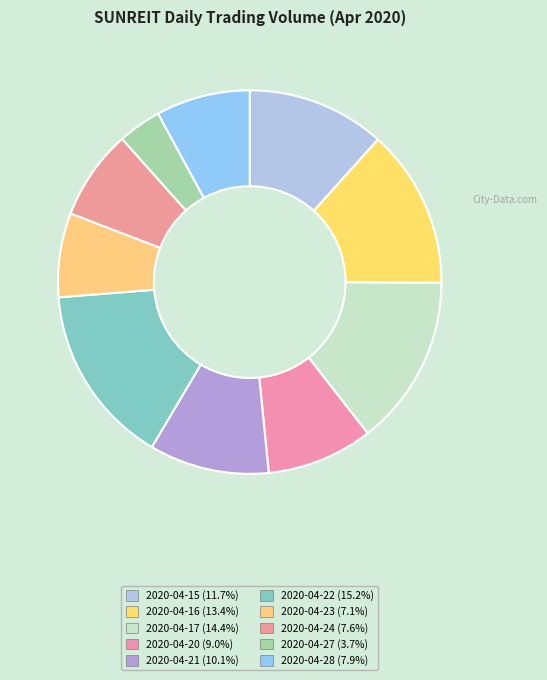

What percentage is the 2020-04-28 slice, to the nearest percent?

8%